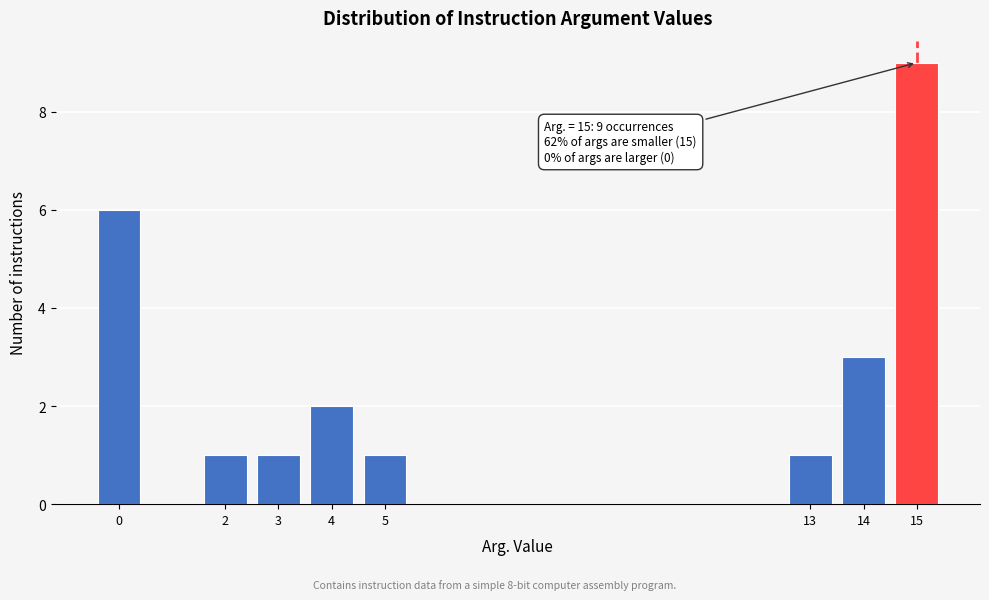

Reading left to right, list all the values displayed in this chart.

0=6	2=1	3=1	4=2	5=1	13=1	14=3	15=9